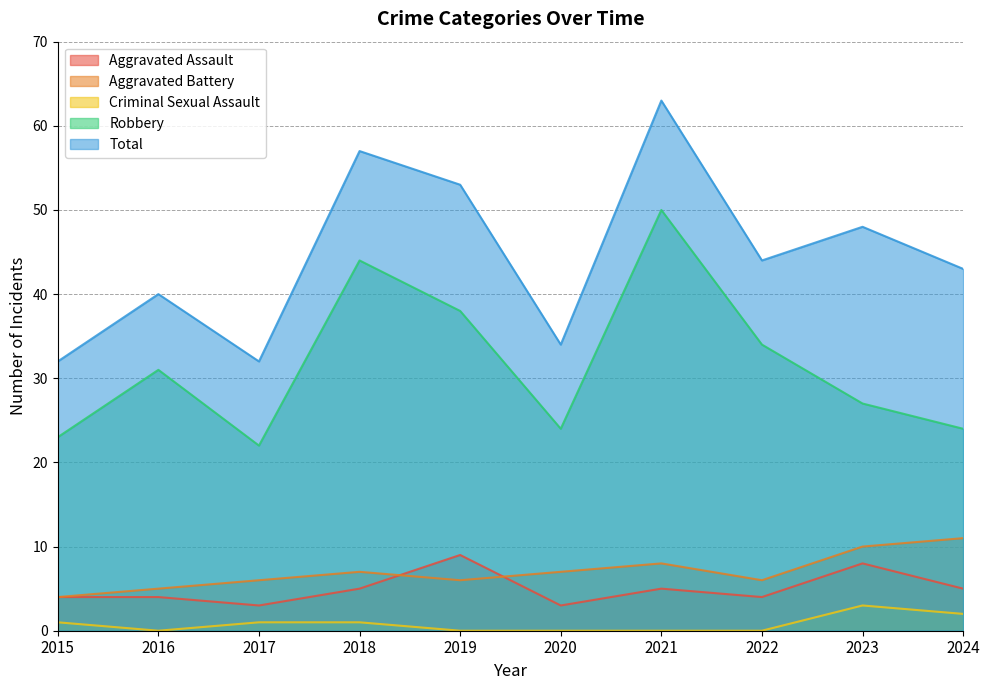

True or false: Criminal Sexual Assault and Aggravated Assault intersect in this chart.

False